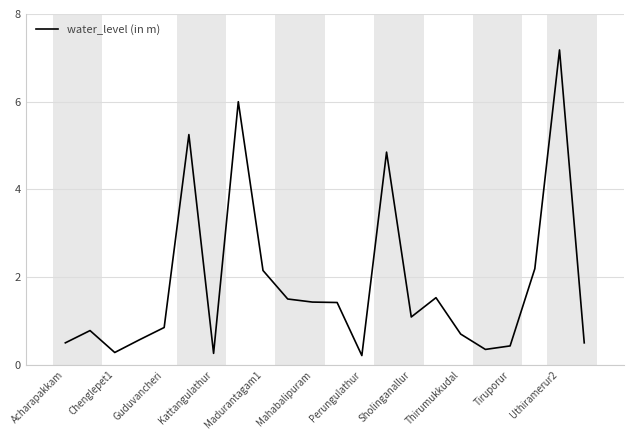

How many distinct data groups are displayed?

1